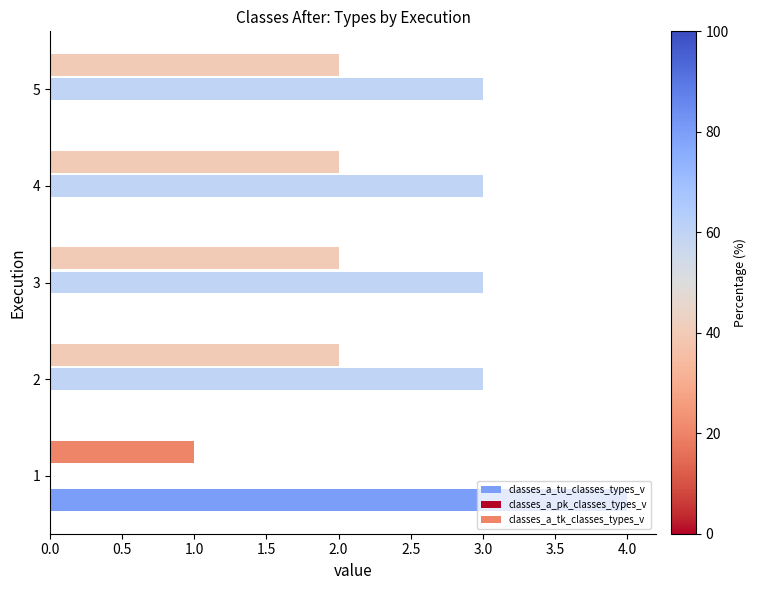

Count the classes_a_pk_classes_types_v values in the range 3 to 4.

4